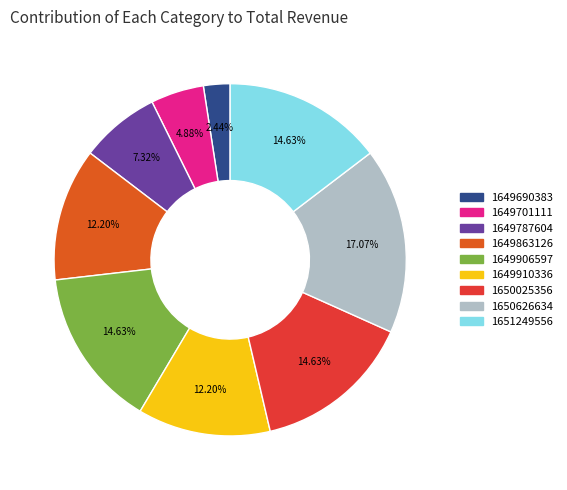

Does any single category account for the majority?

No